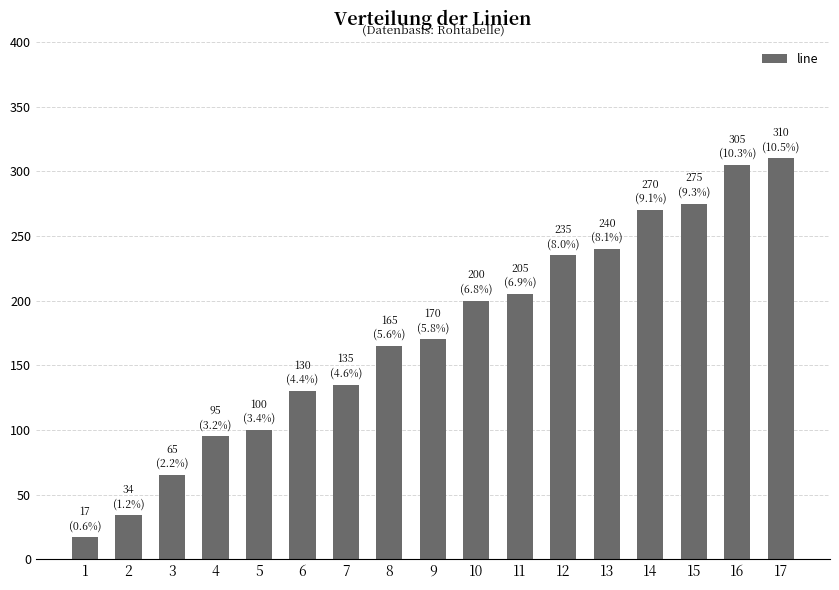

List the labels in order of value, largest first.

17, 16, 15, 14, 13, 12, 11, 10, 9, 8, 7, 6, 5, 4, 3, 2, 1